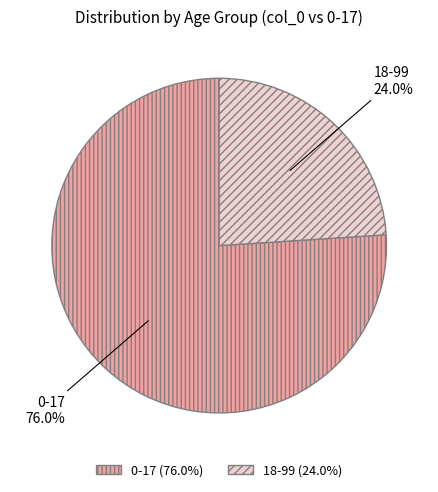

Is the sum of 18-99 and 0-17 greater than half?

Yes